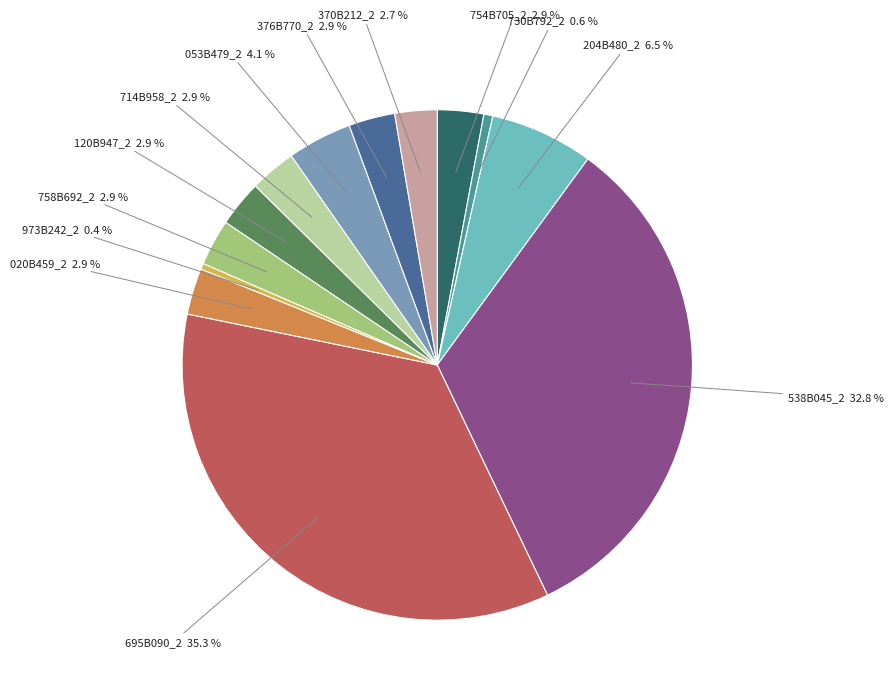

Is there a majority slice in this chart?

No